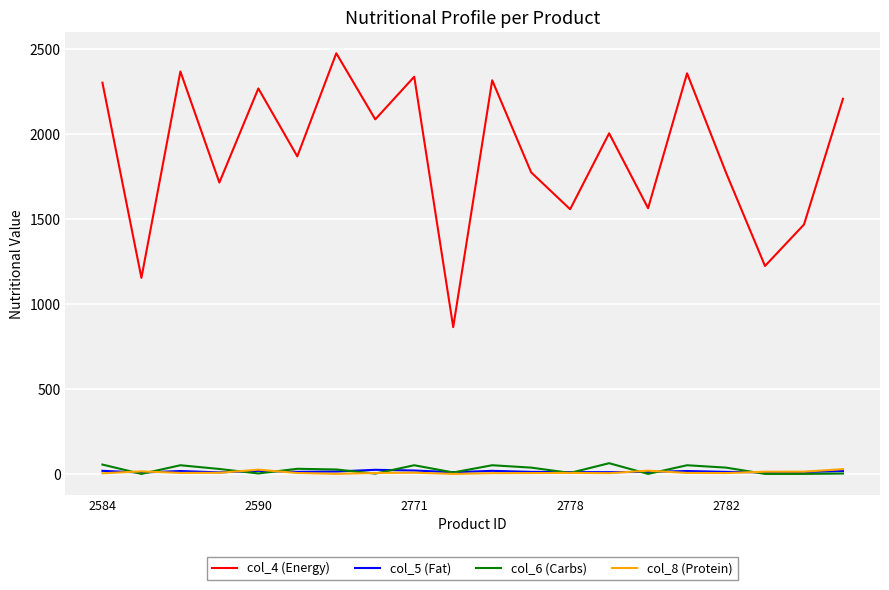

True or false: col_8 (Protein) and col_4 (Energy) intersect in this chart.

False